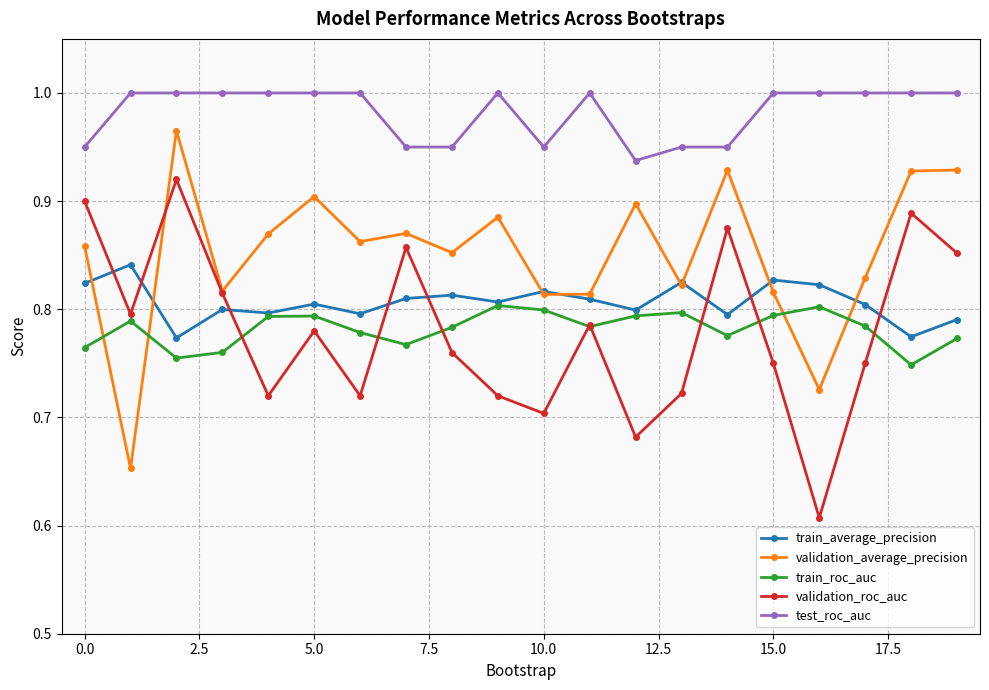

At how many categories does at least one series exceed 0?

20